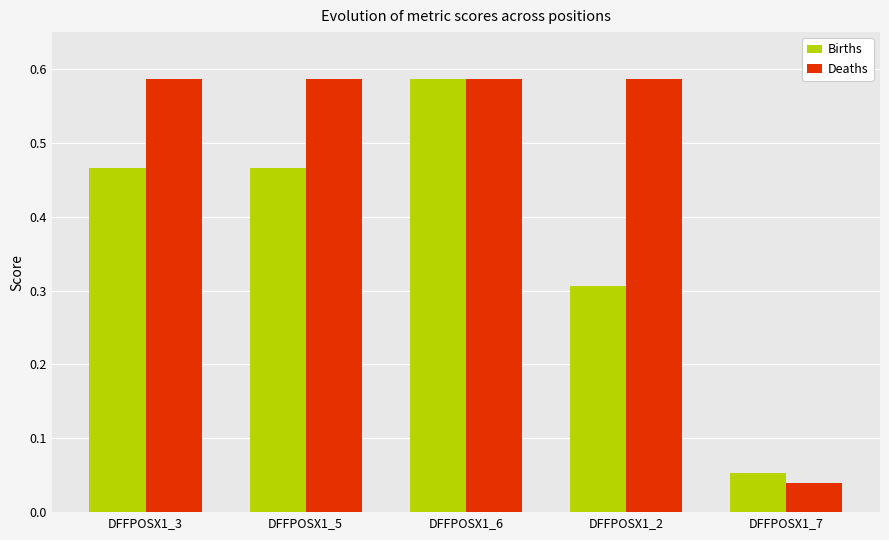

How many bars are there in each group?

2